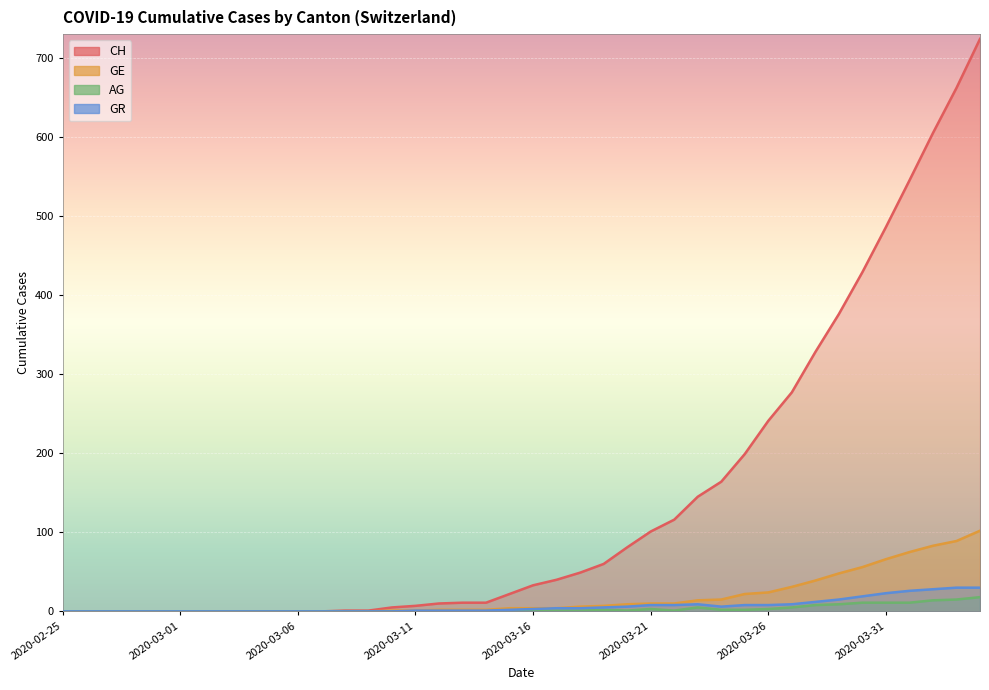

The GR series shows 4 at 2020-03-16. True or false?

False